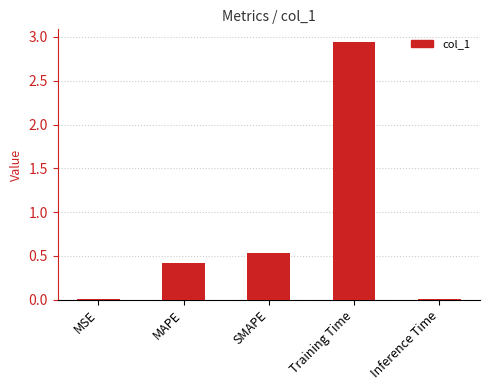

The value at Inference Time is 0.0. True or false?

True